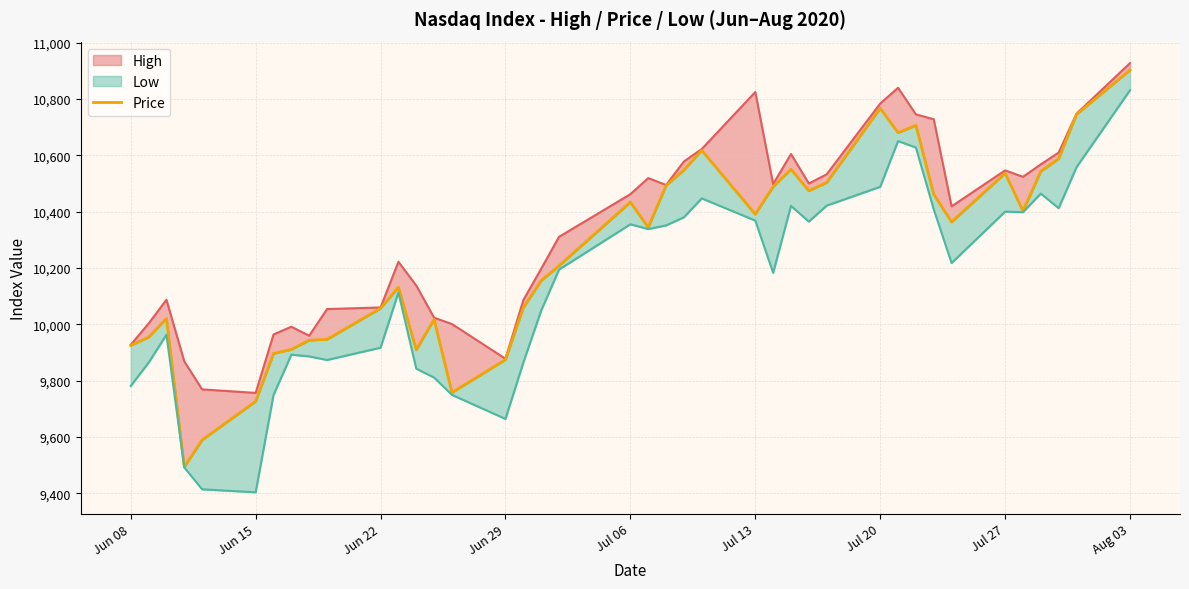

How many interior local peaks (higher than both neighbors) does the data have?

9